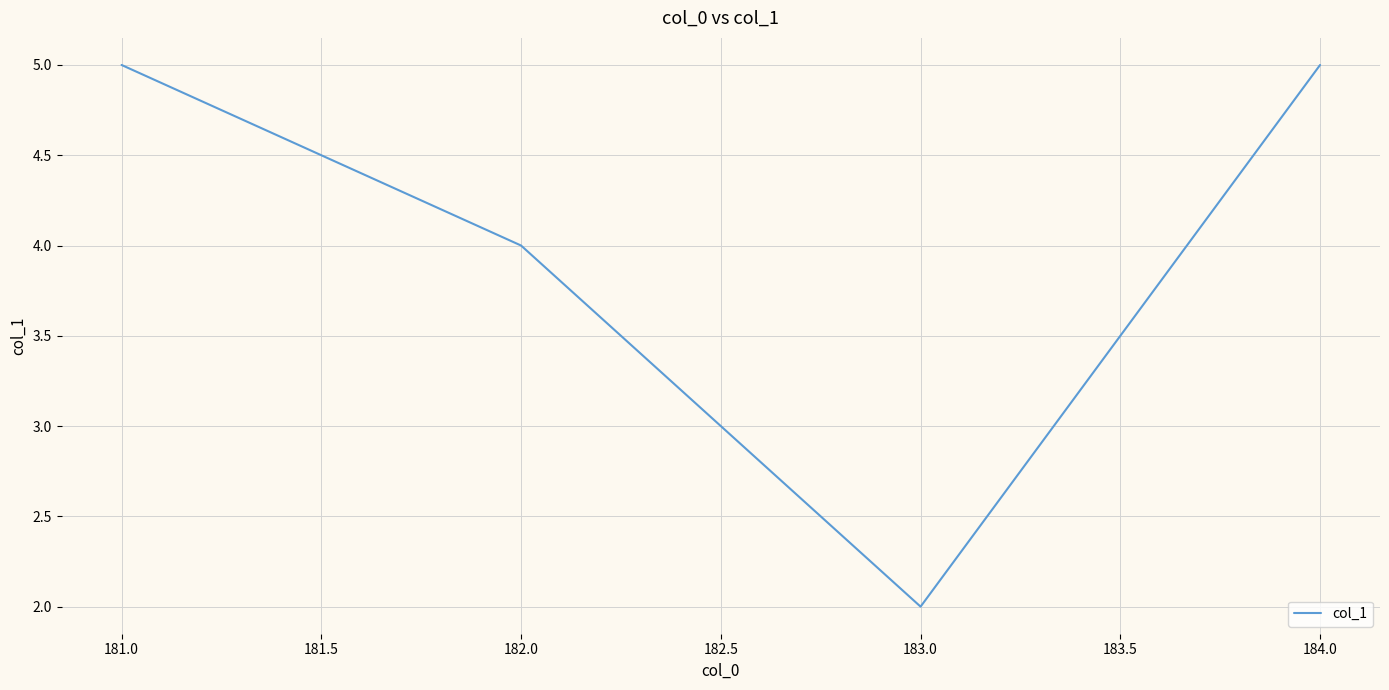

What is the change in value from 181.0 to 182.0?

-1